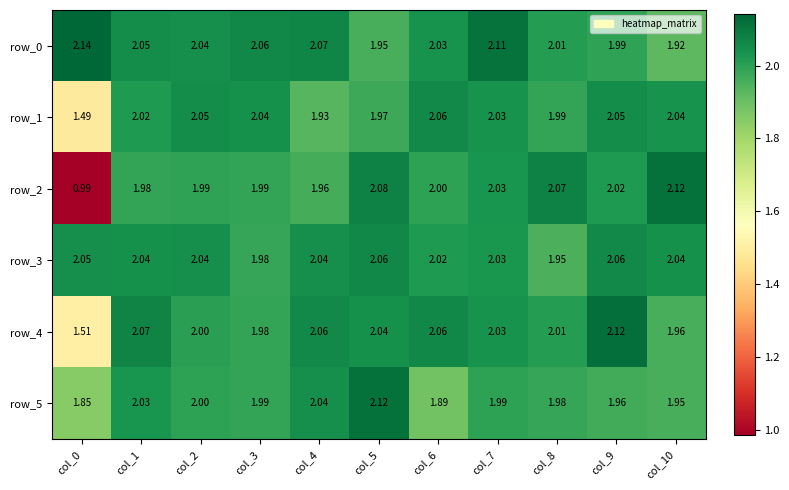

At which label does row_1 first exceed 2?

col_1